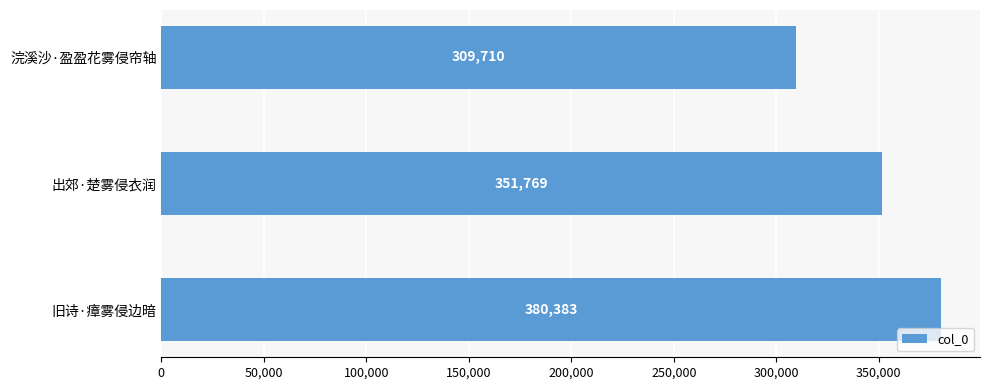

How many values are below 351769?

1